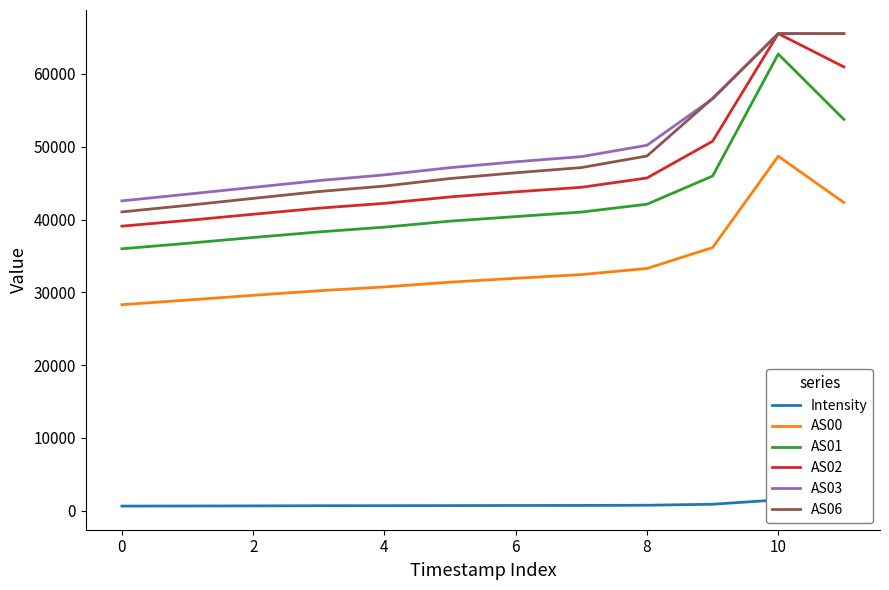

What are all the series names shown in the legend?

Intensity, AS00, AS01, AS02, AS03, AS06